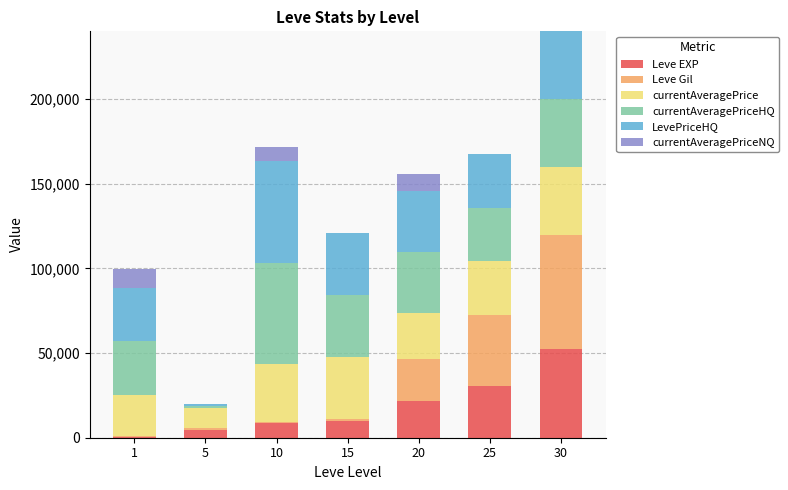

At which category is the sum across all series the highest?

30